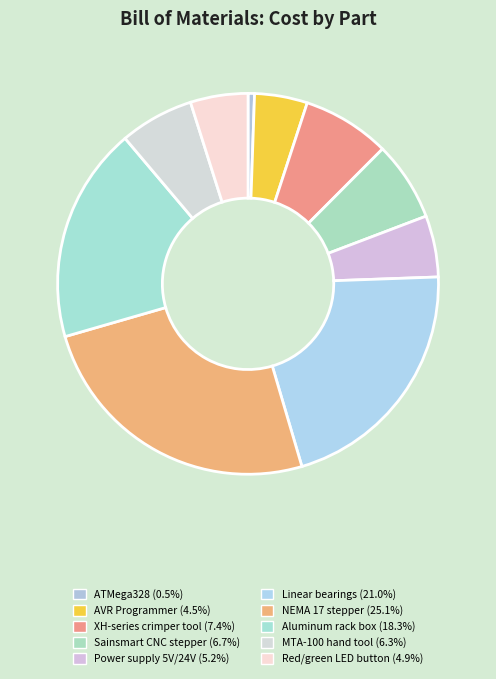

How many segments does this pie chart have?

10